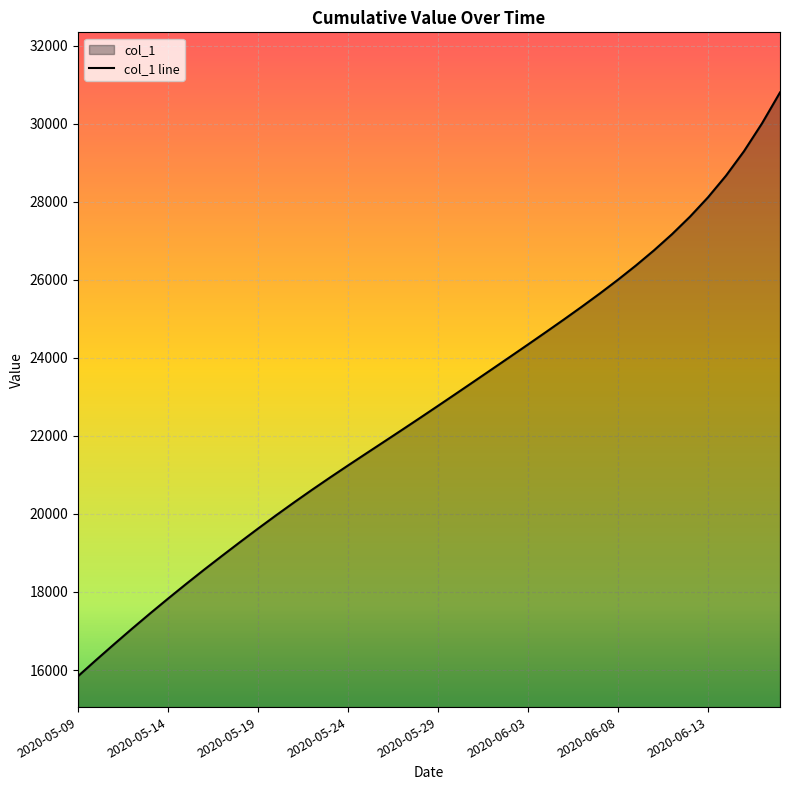

Approximately how many times larger is the value at 2020-06-13 compared to 2020-06-03?

1.2